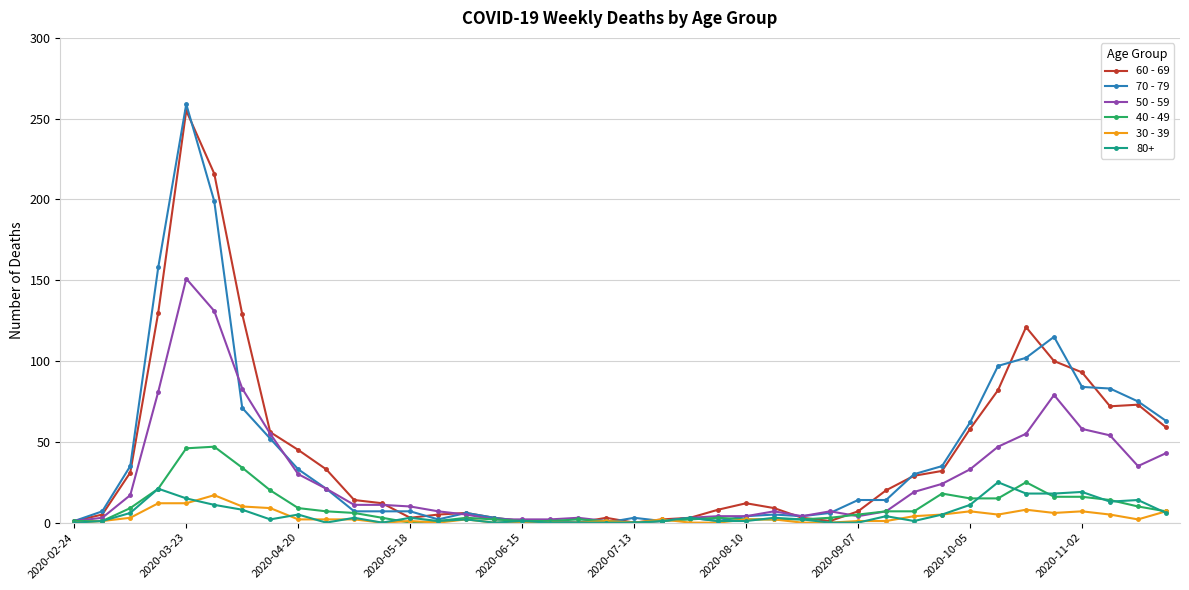

Which series has the largest range (max minus min)?

70 - 79